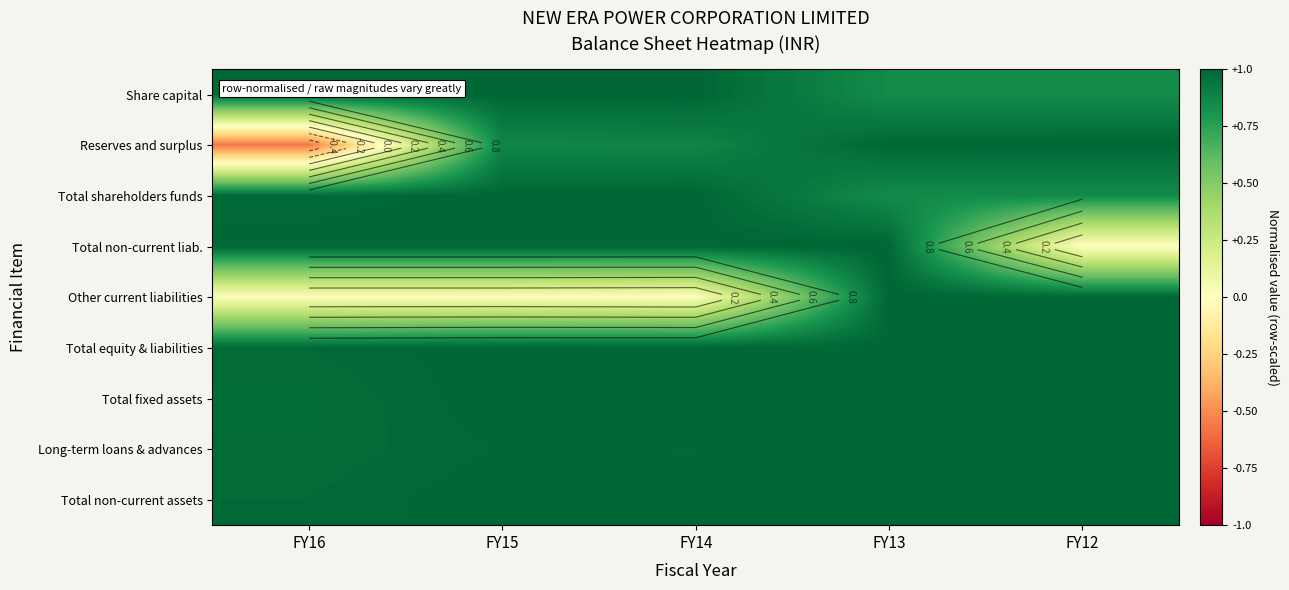

Count the number of data series in this chart.

9